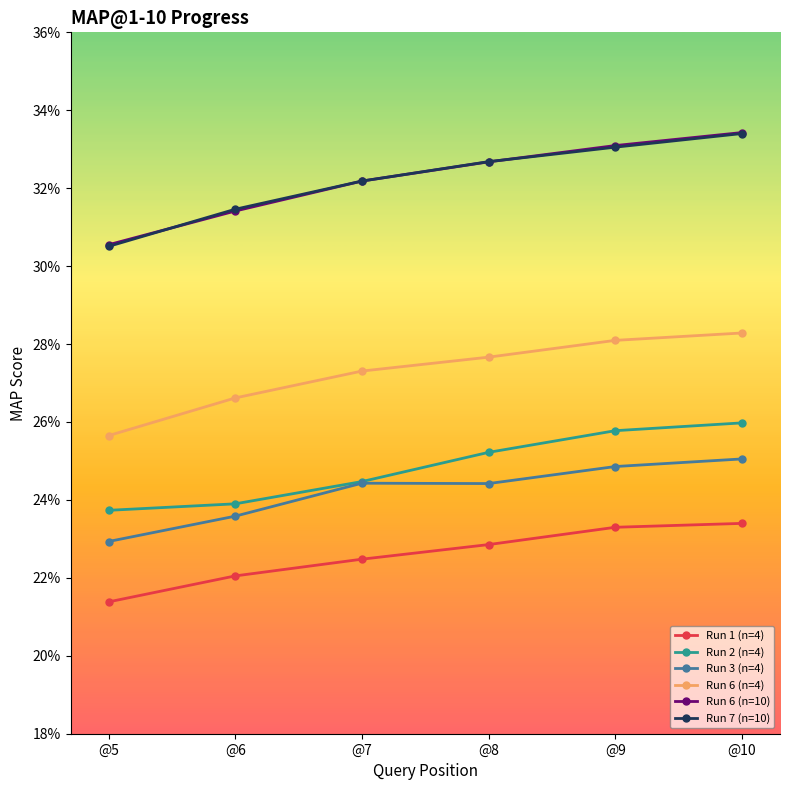

What are all the series names shown in the legend?

Run 1 (n=4), Run 2 (n=4), Run 3 (n=4), Run 6 (n=4), Run 6 (n=10), Run 7 (n=10)